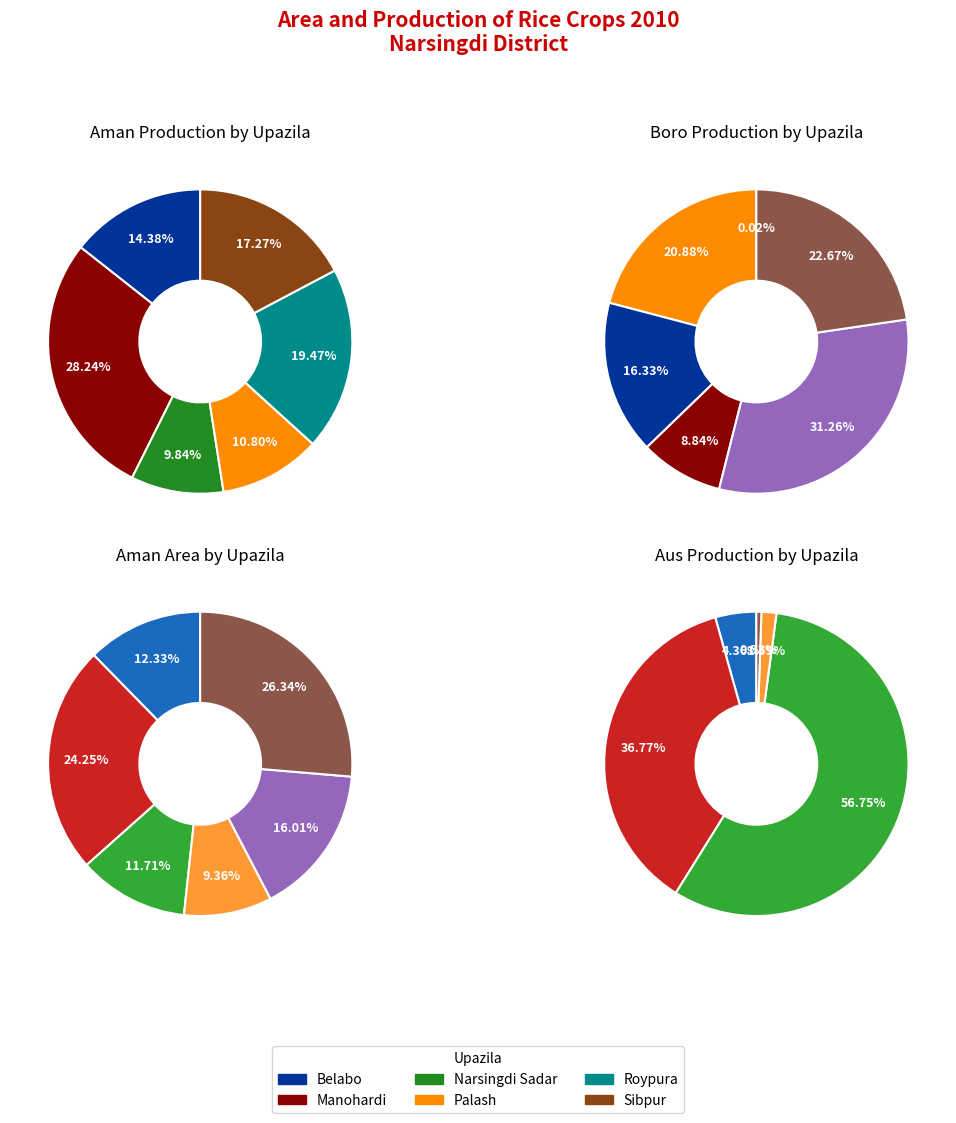

The aman_area slice represents 9% of the pie. True or false?

True